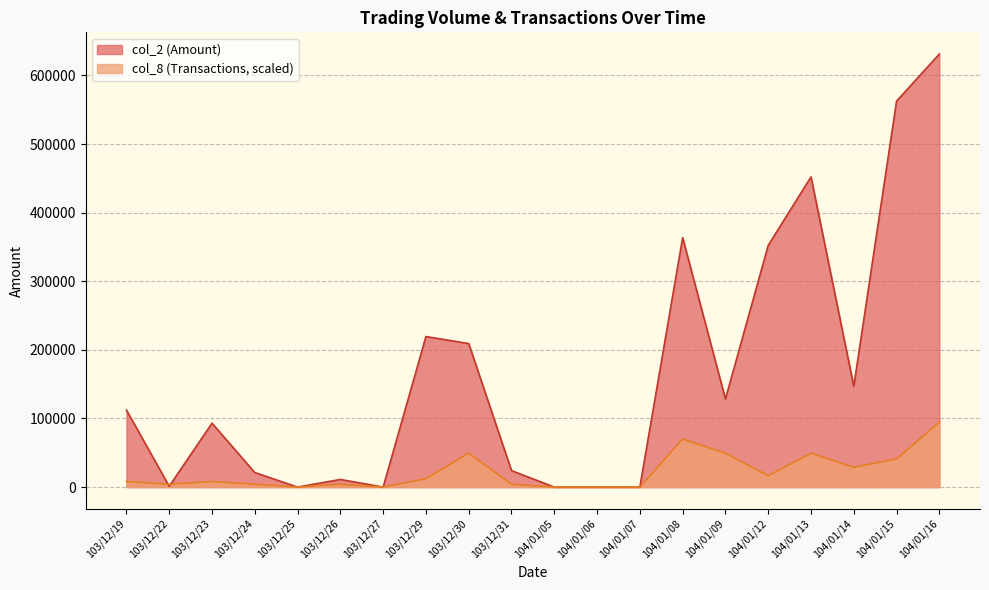

Rank the categories by col_2 value from highest to lowest.

104/01/16, 104/01/15, 104/01/13, 104/01/08, 104/01/12, 103/12/29, 103/12/30, 104/01/14, 104/01/09, 103/12/19, 103/12/23, 103/12/31, 103/12/24, 103/12/26, 103/12/22, 103/12/25, 103/12/27, 104/01/05, 104/01/06, 104/01/07